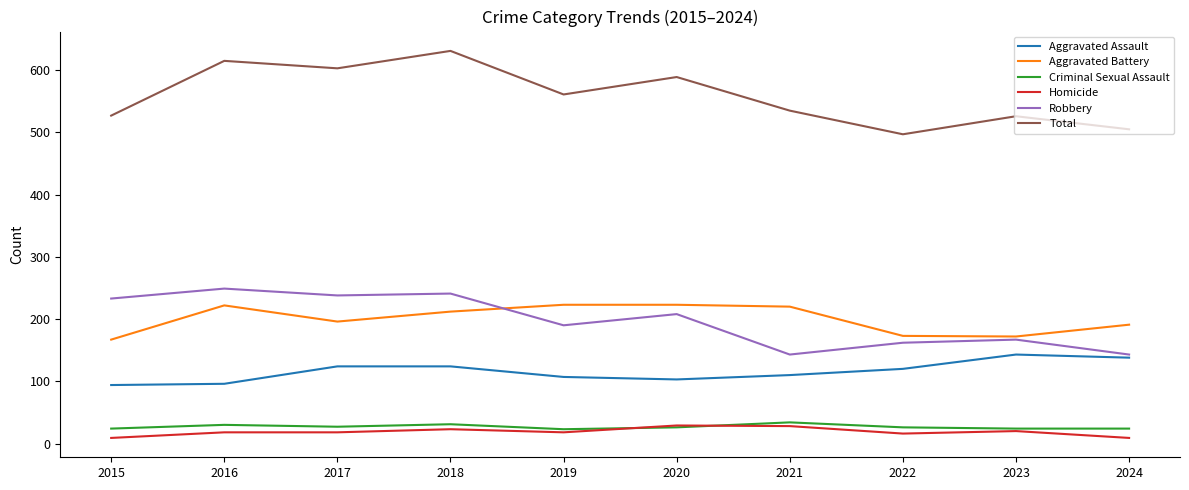

True or false: Aggravated Battery and Aggravated Assault intersect in this chart.

False